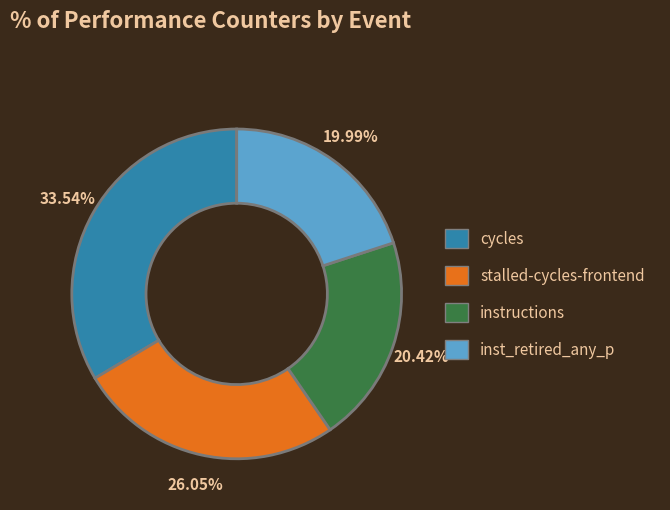

How many slices are in this pie chart?

4